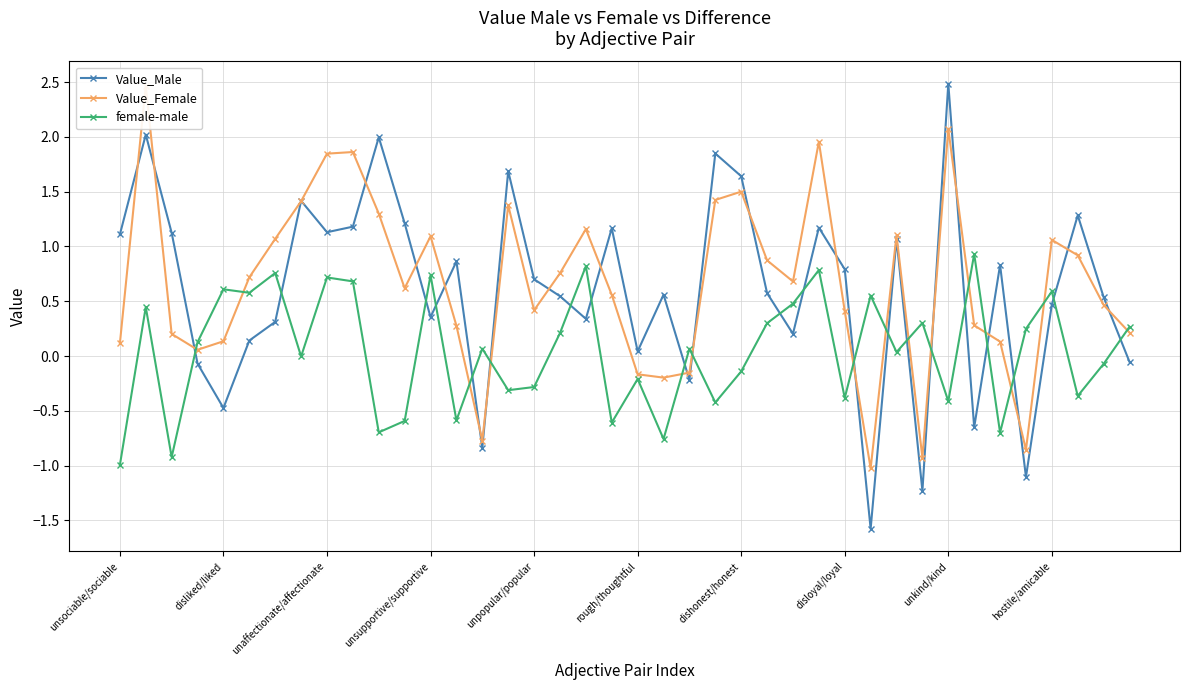

What is the lowest value of the Value_Female series?

-1.0